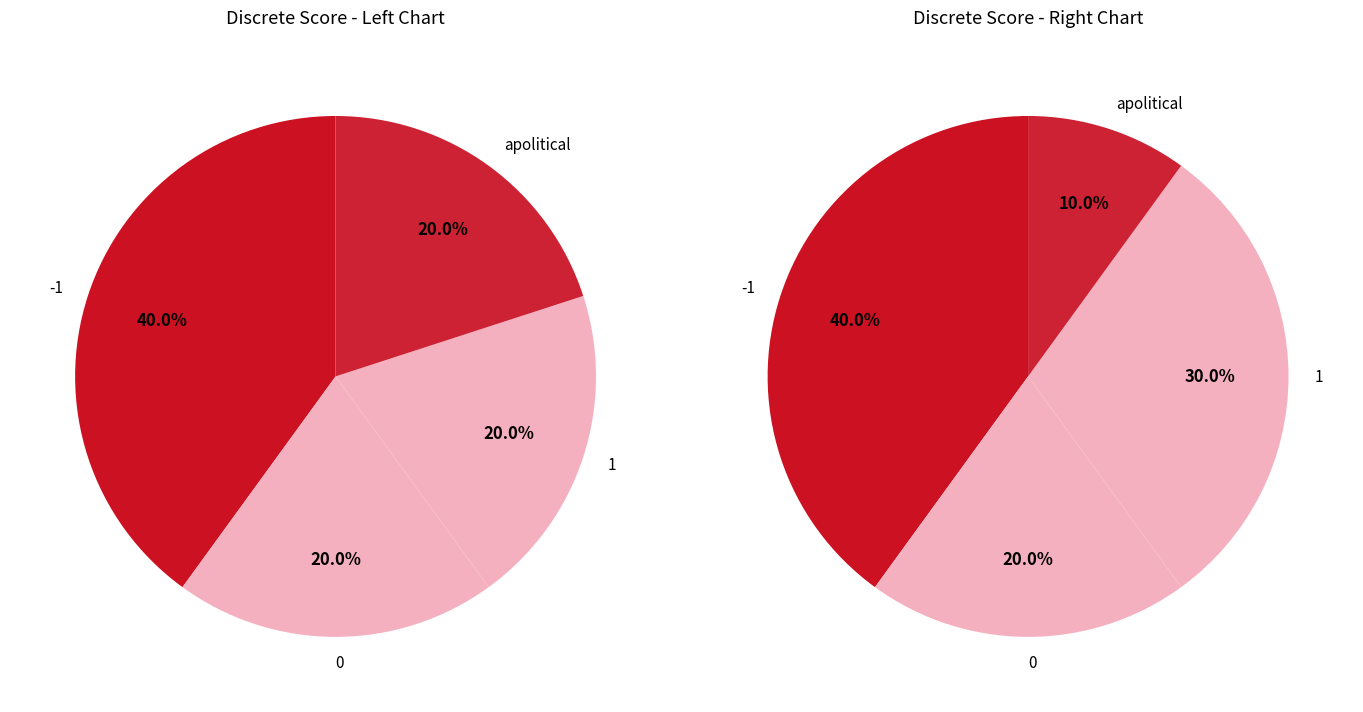

Is there any slice that represents more than half of the pie?

No